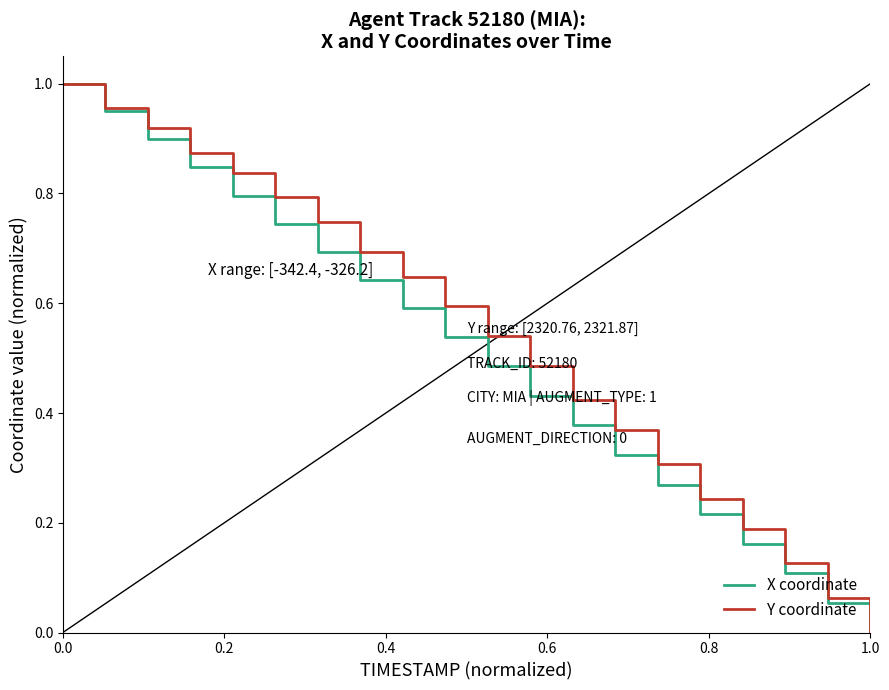

List the series in order of their peak value, highest first.

X coordinate, Y coordinate